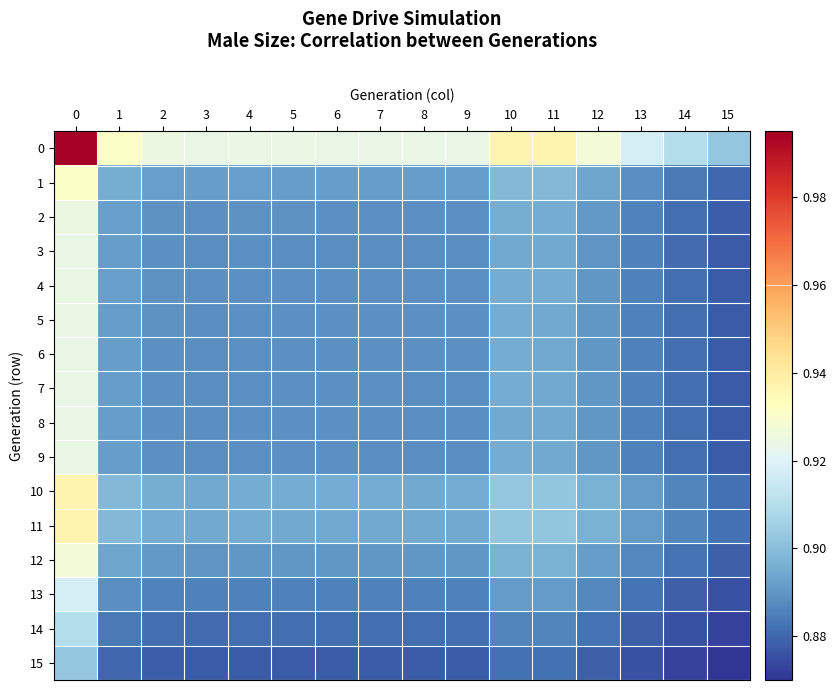

Rank the series at 12 from lowest to highest value.

row_15, row_14, row_13, row_3, row_8, row_9, row_7, row_6, row_5, row_4, row_2, row_12, row_1, row_11, row_10, row_0